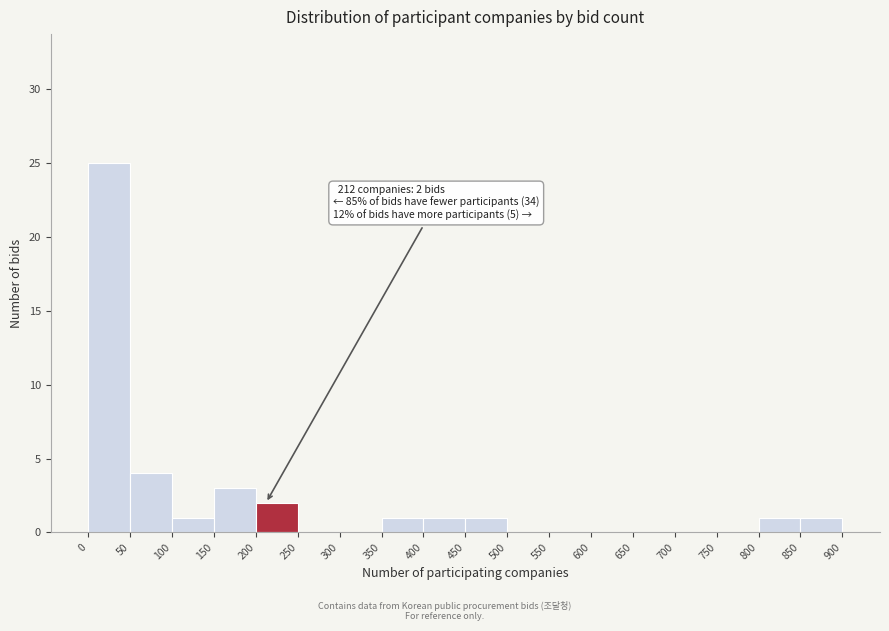

Which range on the x-axis has the tallest bar?

0 to 50